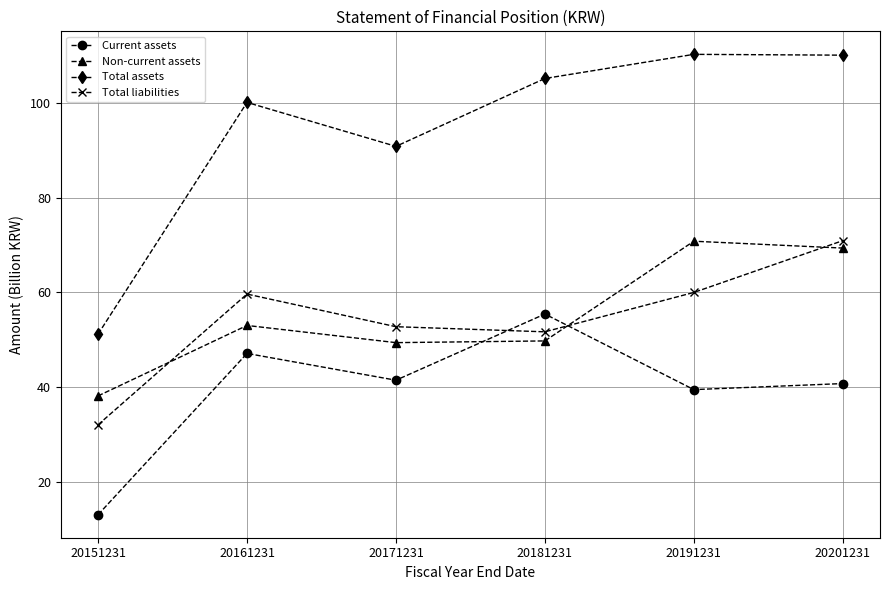

At which category is the sum across all series the highest?

20201231